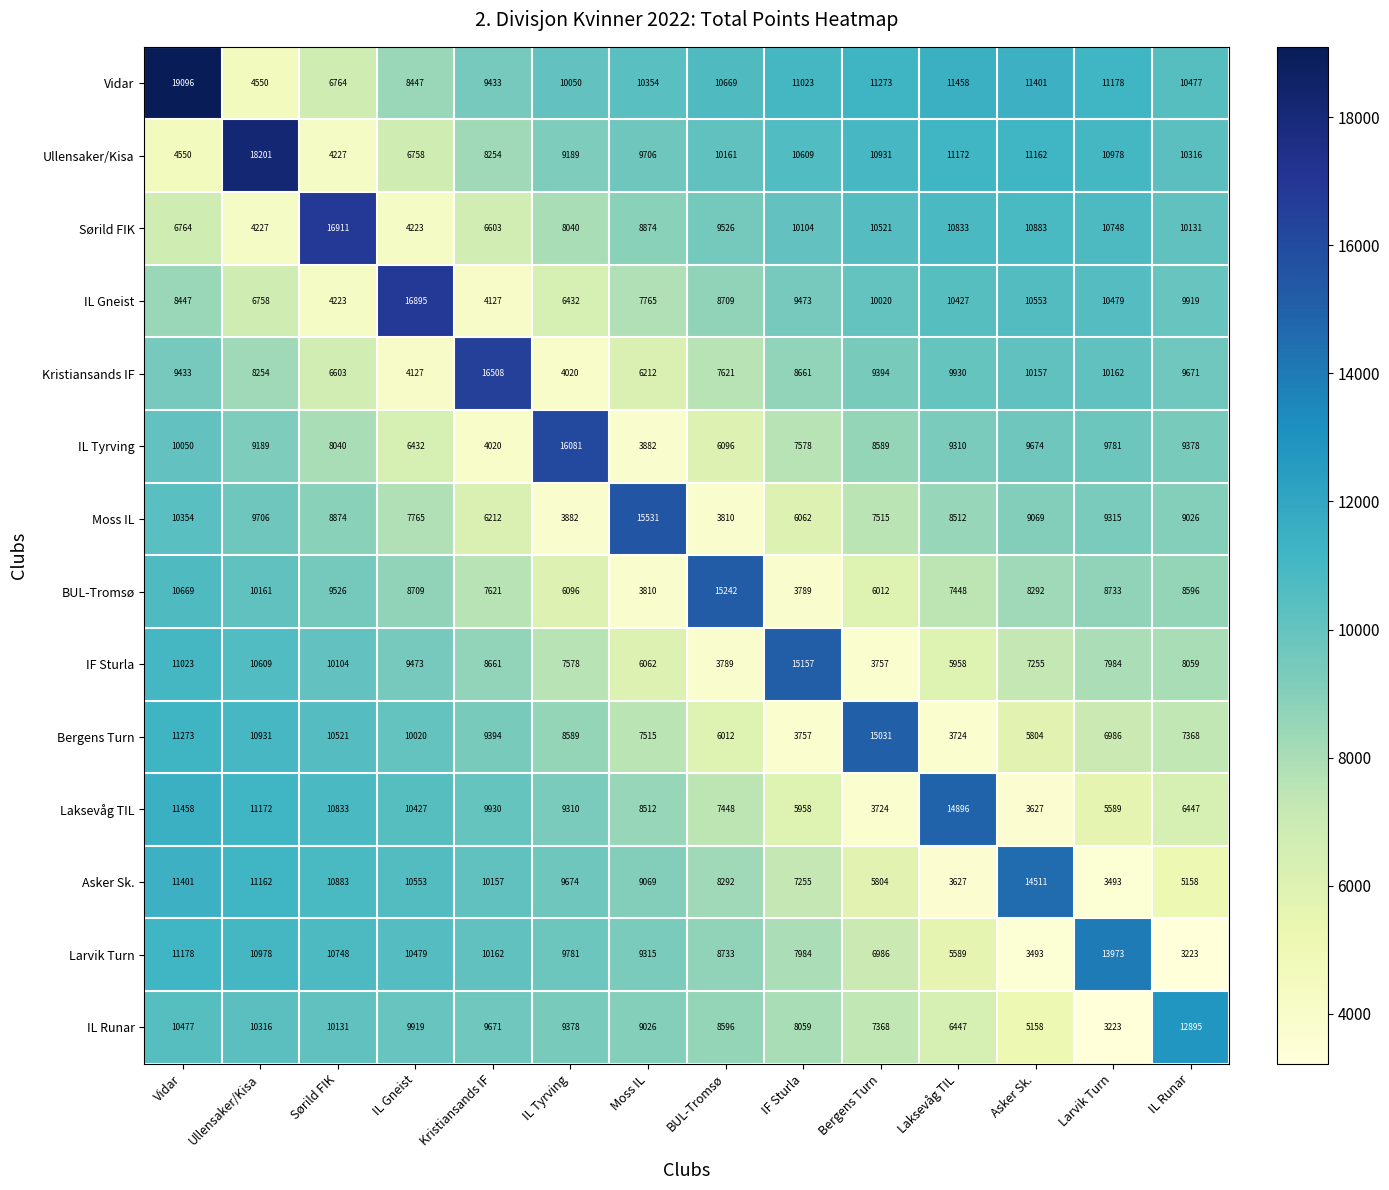

Between Sørild FIK and Bergens Turn, which series saw the biggest shift?

Laksevåg TIL